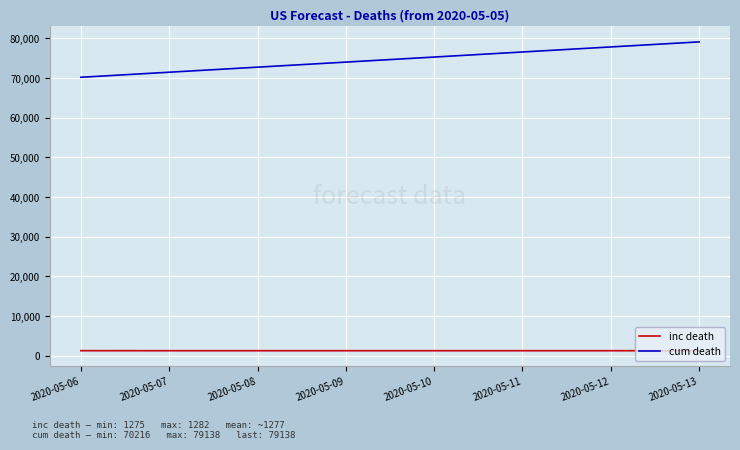

True or false: cum death and inc death intersect in this chart.

False